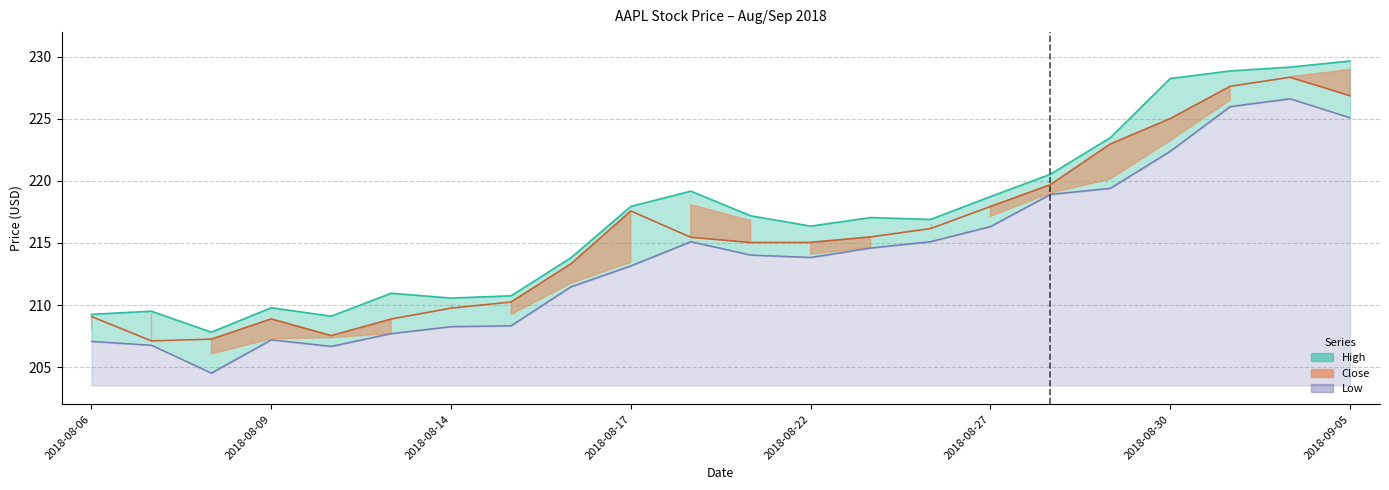

What is the spread (max minus min) of values at 2018-08-20?

4.1